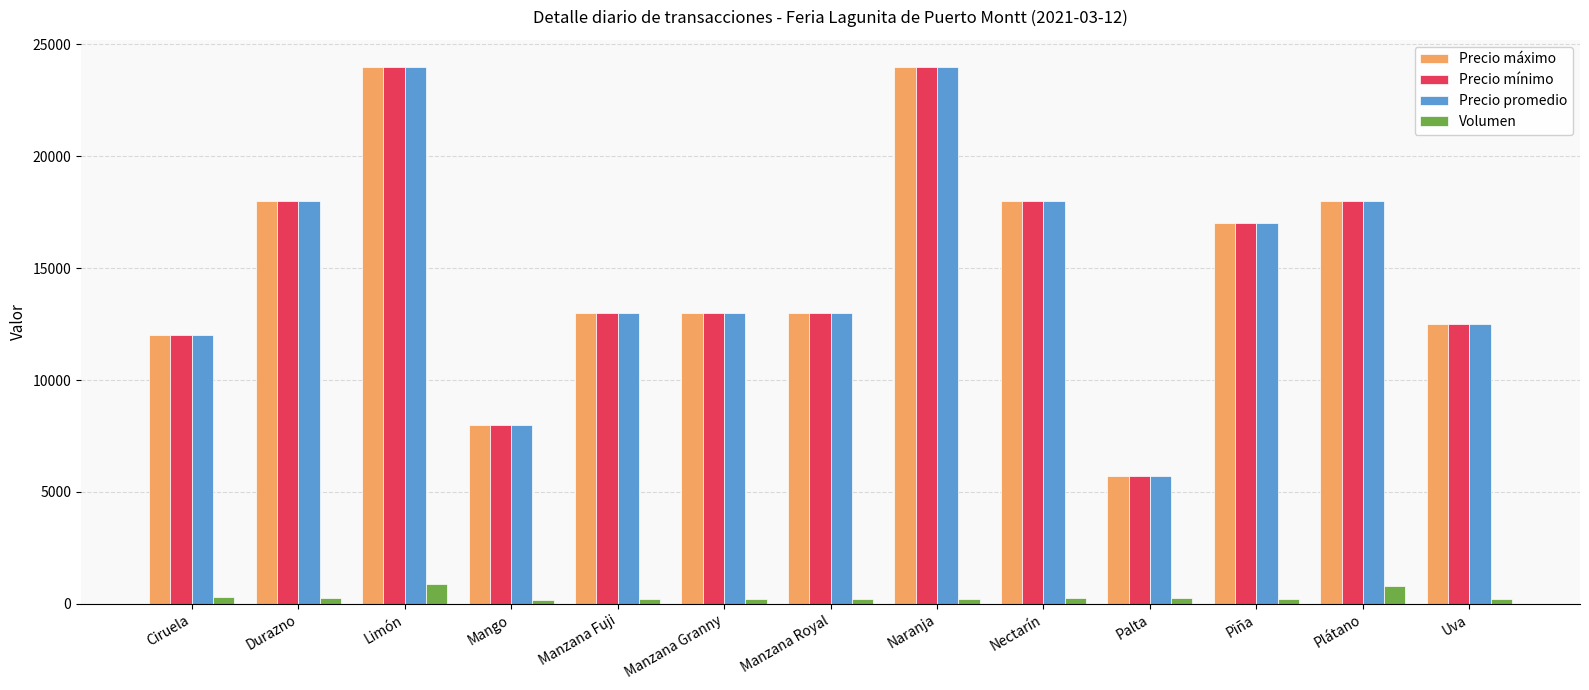

At which label does Precio mínimo reach its minimum?

Palta